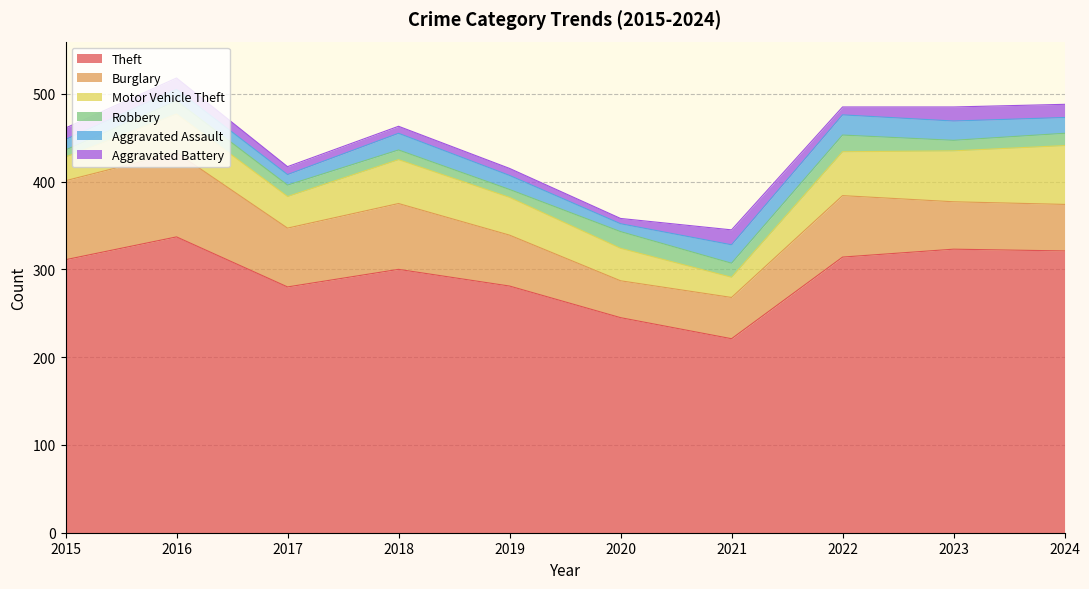

List the labels in order of Aggravated Battery value, largest first.

2021, 2023, 2024, 2015, 2016, 2017, 2022, 2018, 2019, 2020